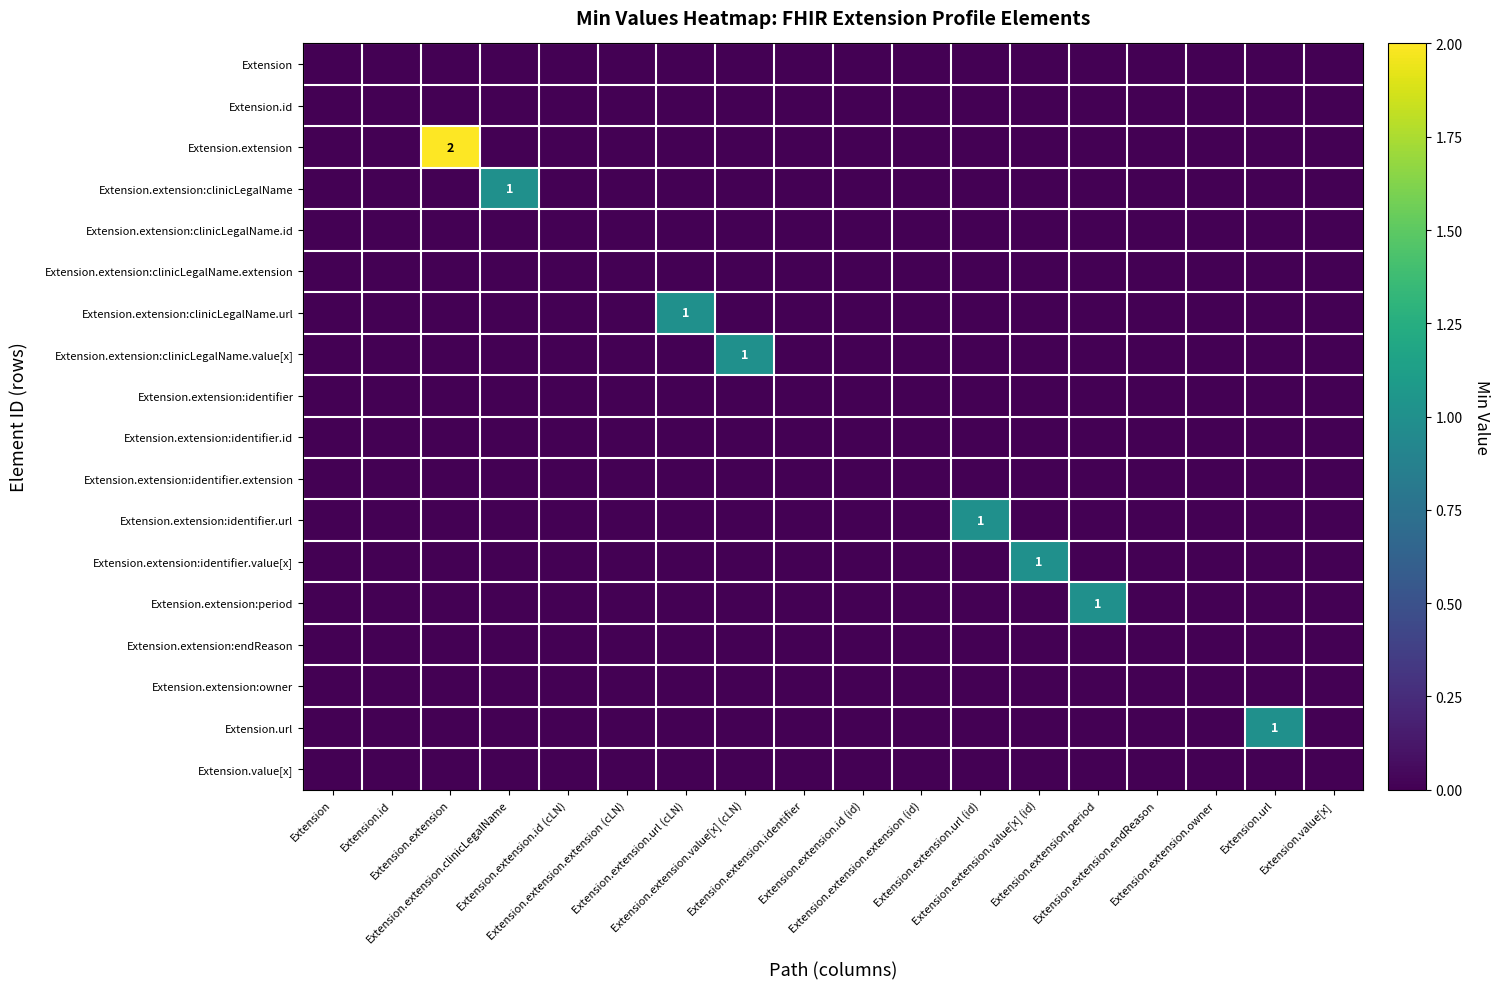

Rank the series at Extension.url from lowest to highest value.

Extension, Extension.id, Extension.extension, Extension.extension:clinicLegalName, Extension.extension:clinicLegalName.id, Extension.extension:clinicLegalName.extension, Extension.extension:clinicLegalName.url, Extension.extension:clinicLegalName.value[x], Extension.extension:identifier, Extension.extension:identifier.id, Extension.extension:identifier.extension, Extension.extension:identifier.url, Extension.extension:identifier.value[x], Extension.extension:period, Extension.extension:endReason, Extension.extension:owner, Extension.value[x], Extension.url